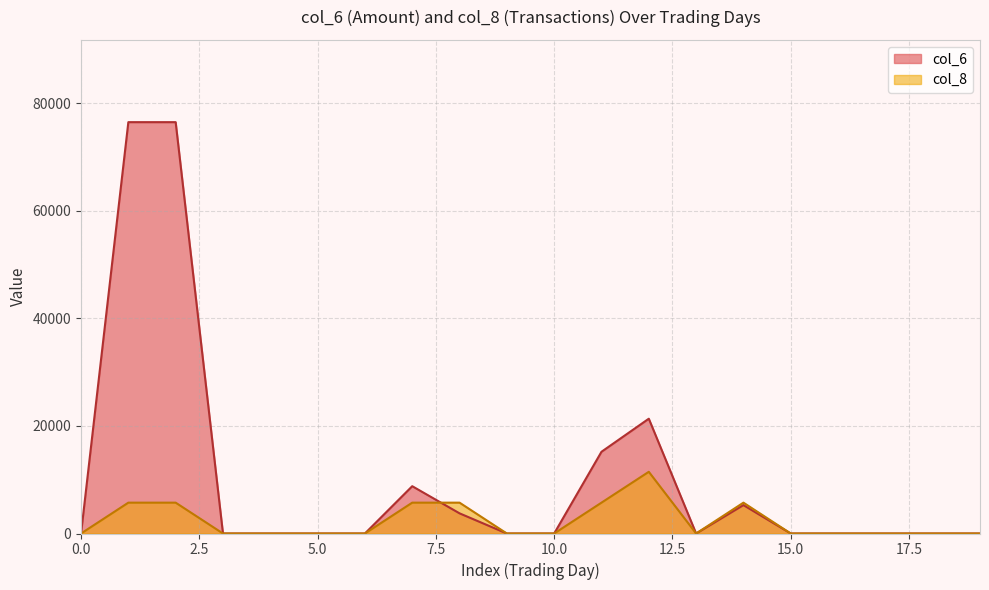

What is the difference between the second highest and minimum values in the col_8 series?

5737.5